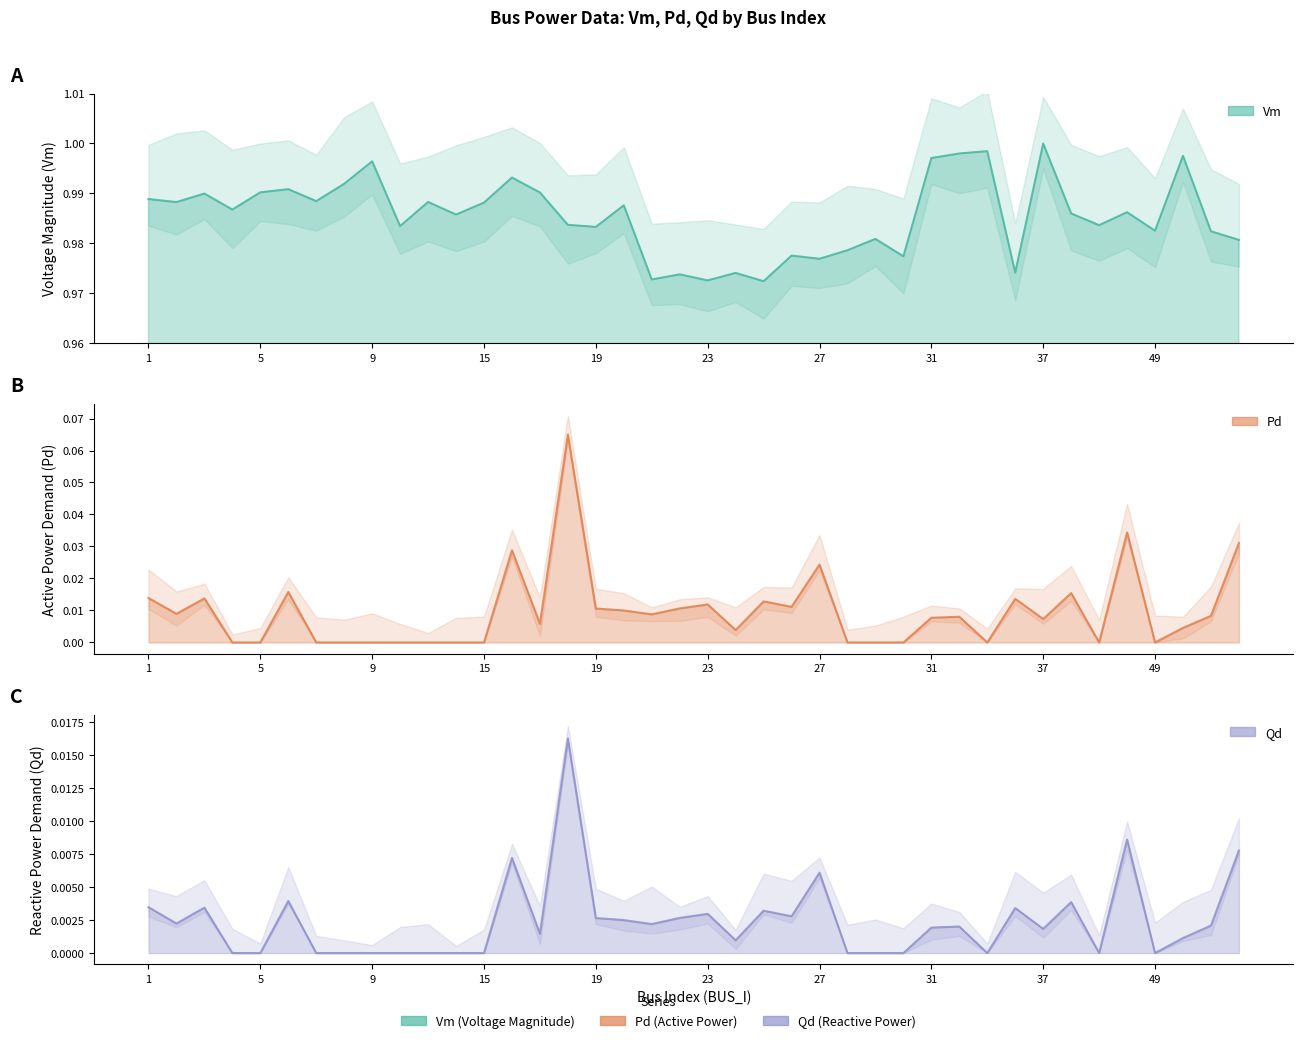

What is the sum of the Vm values at 48 and 26?

2.0